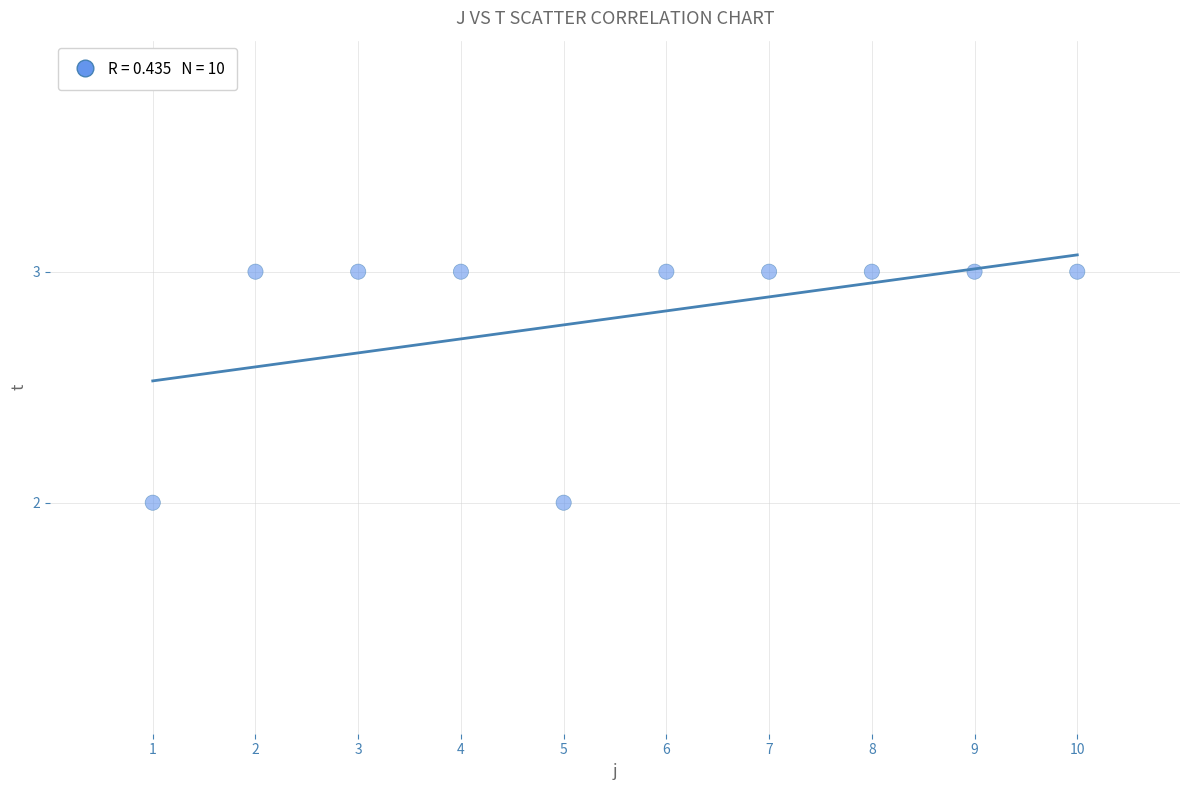

What is the average Y value?

3